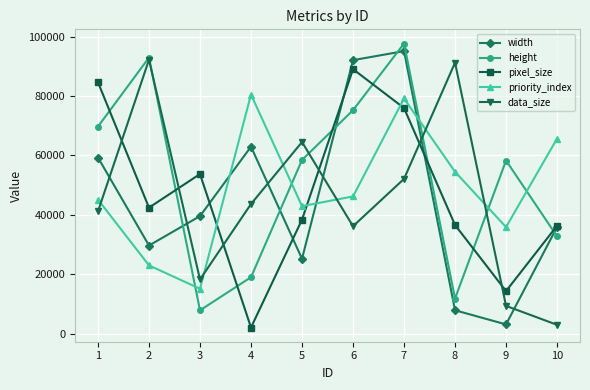

Where is the first local minimum for height?

3